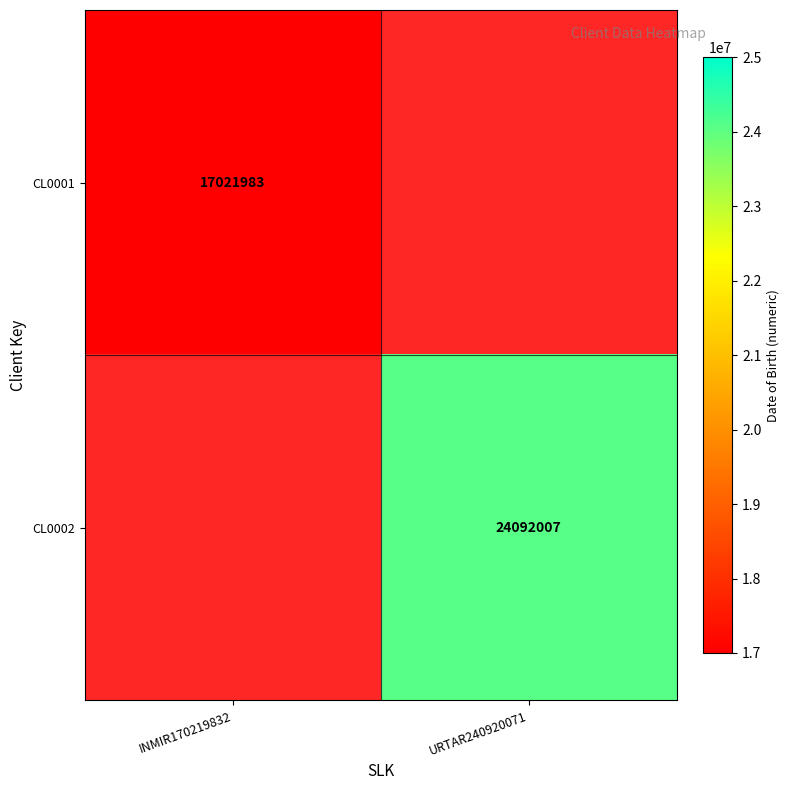

Is the value of CL0001 at INMIR170219832 greater than the value of CL0002 at URTAR240920071?

No